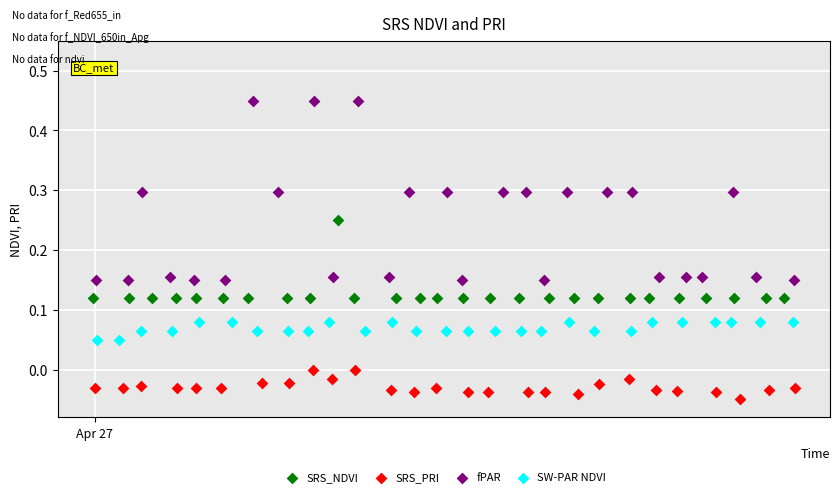

Which series contains the lowest Y value?

SRS_PRI